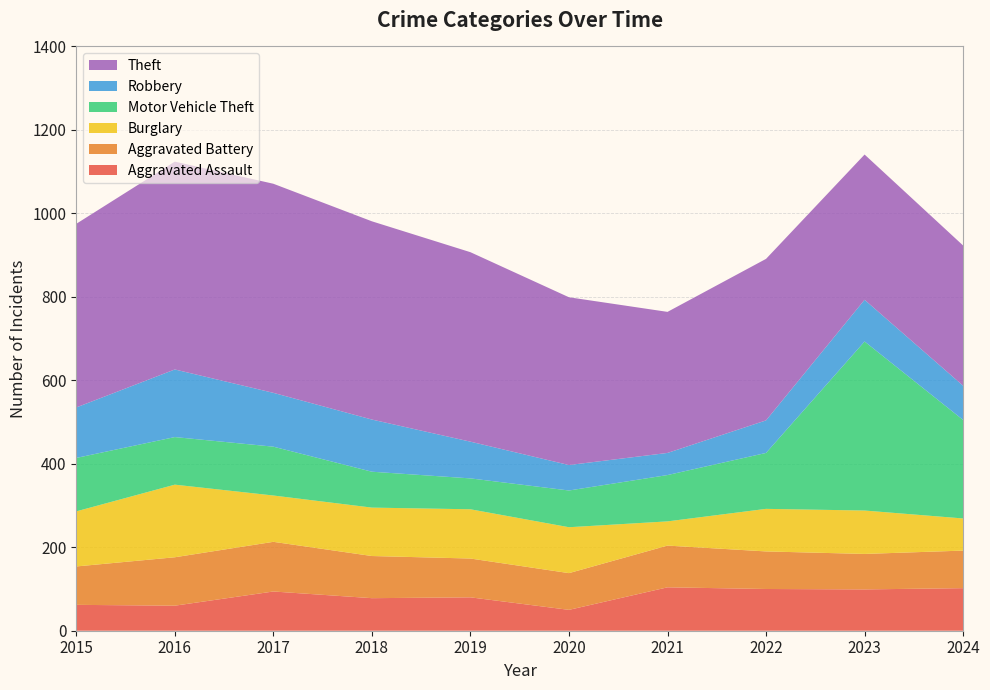

Reading left to right, list all the values displayed in this chart.

Aggravated Assault: 2015=62	2016=60	2017=94	2018=78	2019=80	2020=50	2021=104	2022=100	2023=99	2024=102
Aggravated Battery: 2015=92	2016=116	2017=119	2018=101	2019=93	2020=88	2021=100	2022=90	2023=85	2024=90
Burglary: 2015=132	2016=174	2017=111	2018=116	2019=118	2020=110	2021=58	2022=102	2023=104	2024=77
Motor Vehicle Theft: 2015=128	2016=114	2017=117	2018=86	2019=74	2020=88	2021=111	2022=134	2023=405	2024=236
Robbery: 2015=121	2016=162	2017=129	2018=125	2019=88	2020=61	2021=53	2022=78	2023=100	2024=82
Theft: 2015=440	2016=498	2017=501	2018=475	2019=454	2020=402	2021=338	2022=387	2023=348	2024=336